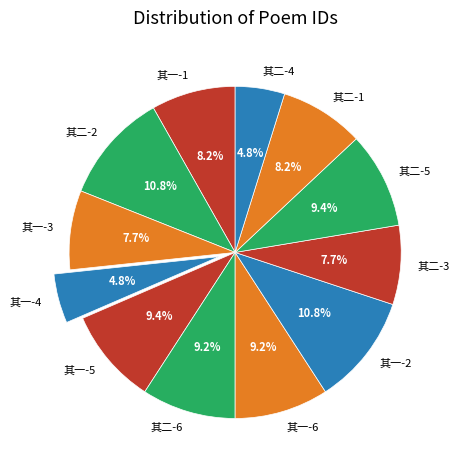

Count the number of slices in the pie.

12